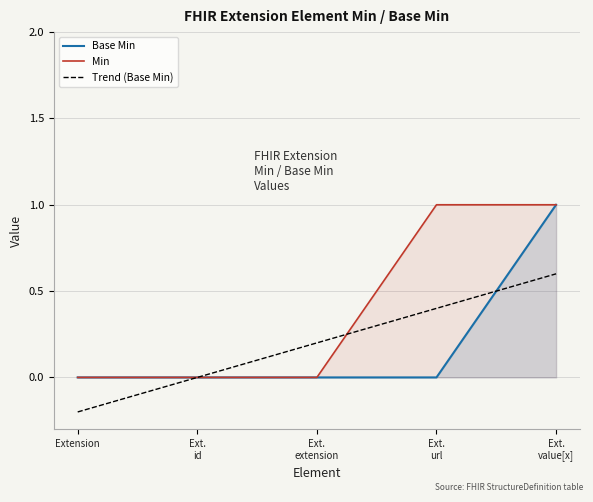

What are all the series names shown in the legend?

Base Min, Min, Trend (Base Min)